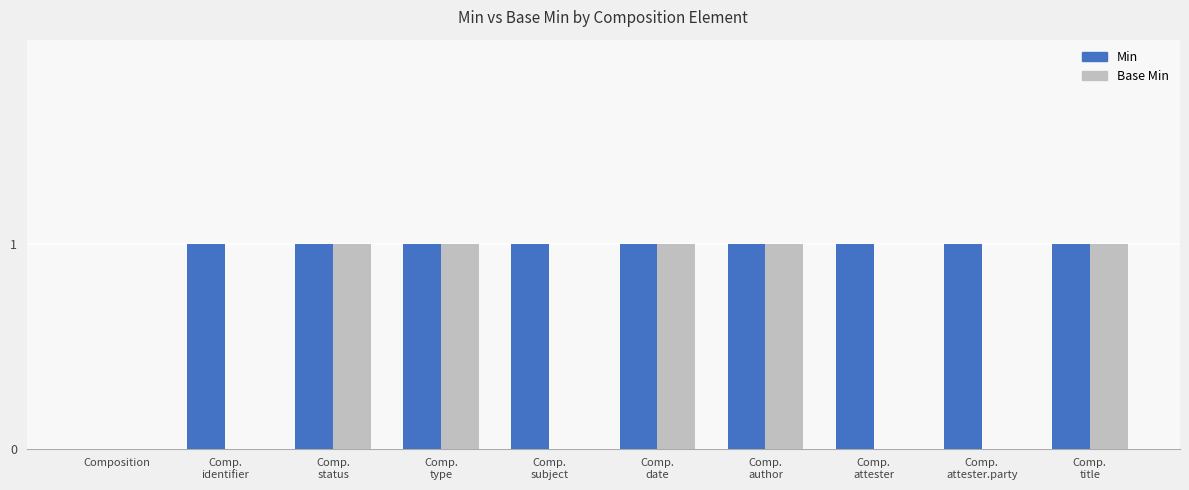

How many Base Min values are between 0 and 1?

10